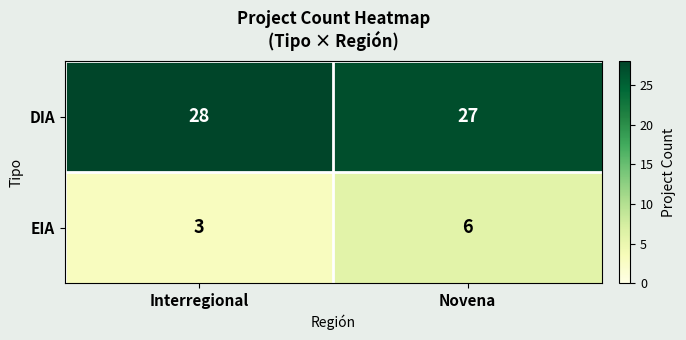

What is the sum of the EIA values at Novena and Interregional?

9